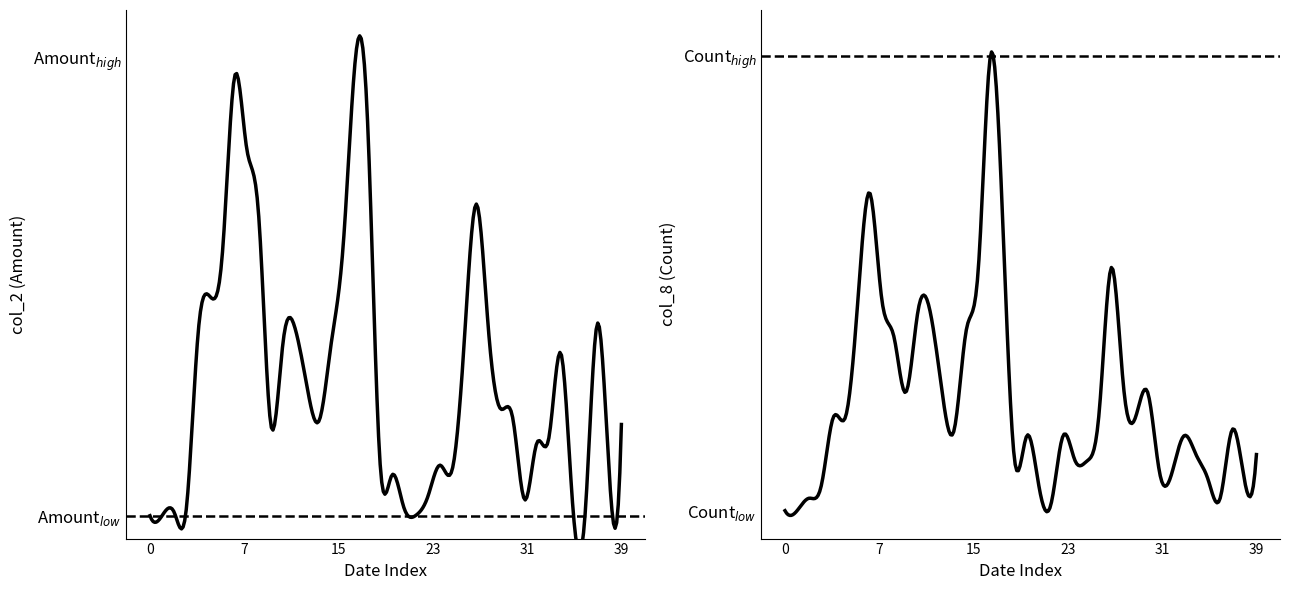

List the series in order of their overall mean, lowest first.

col_8, col_2